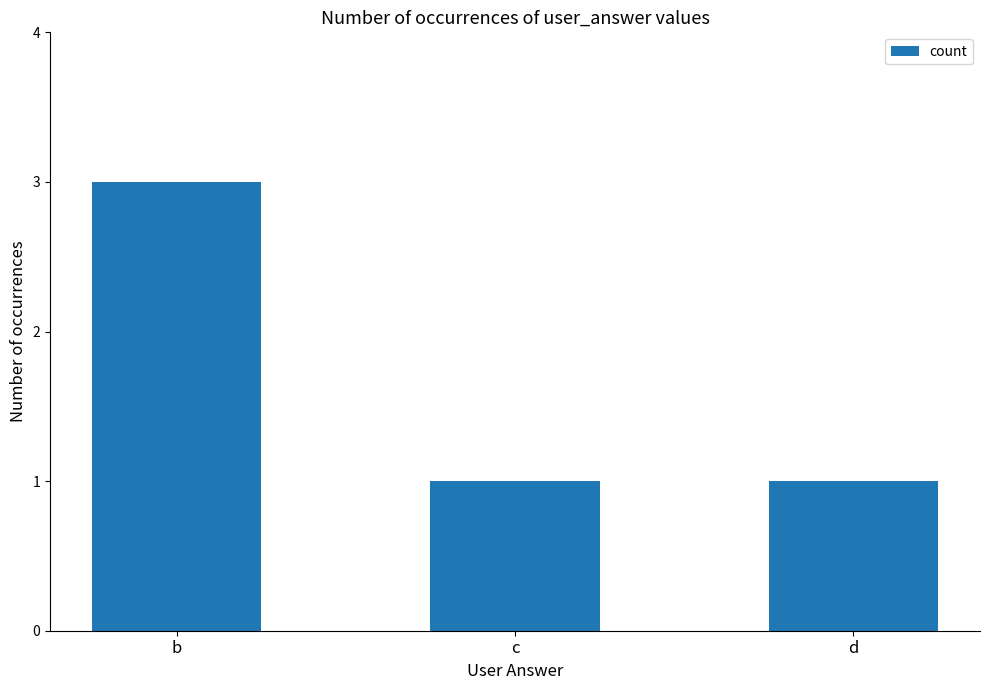

What is the greatest value displayed?

3